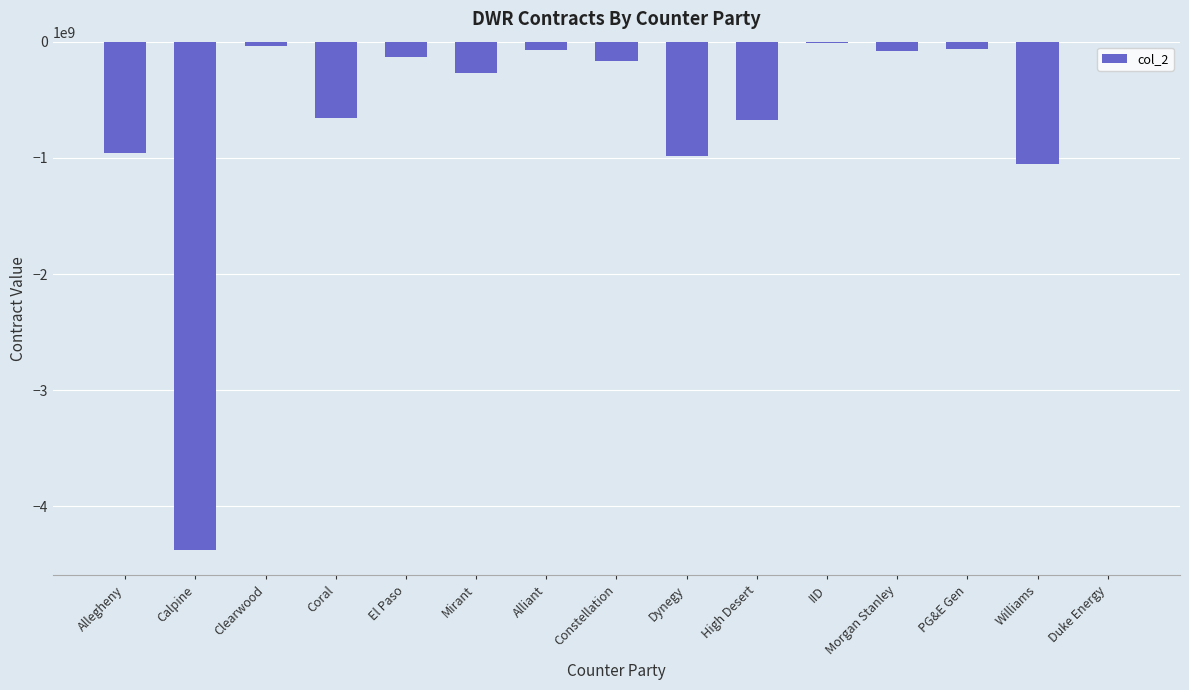

The chart shows a value of -165463637 at Constellation. True or false?

True